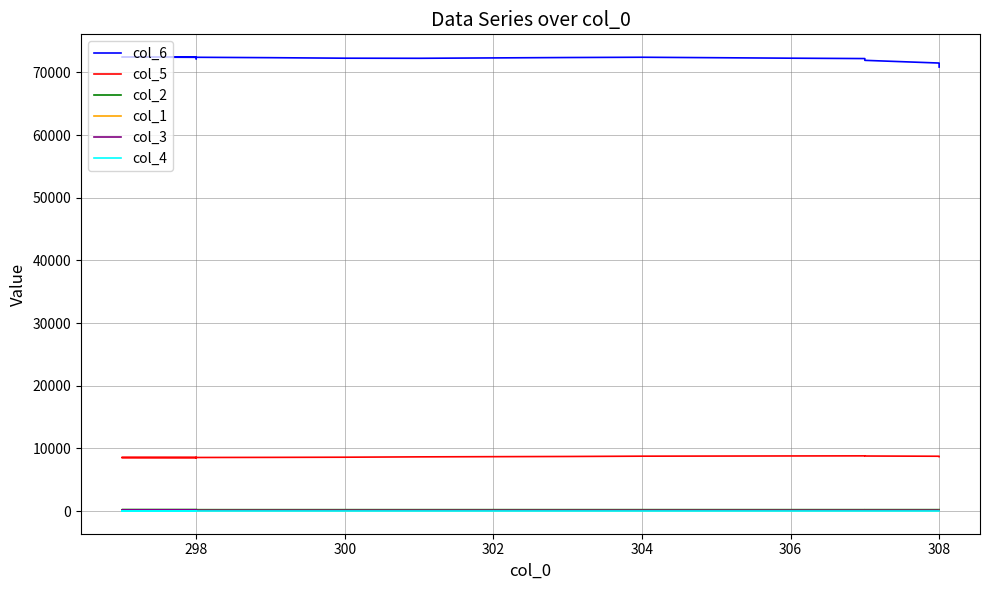

True or false: col_1 and col_4 intersect in this chart.

False